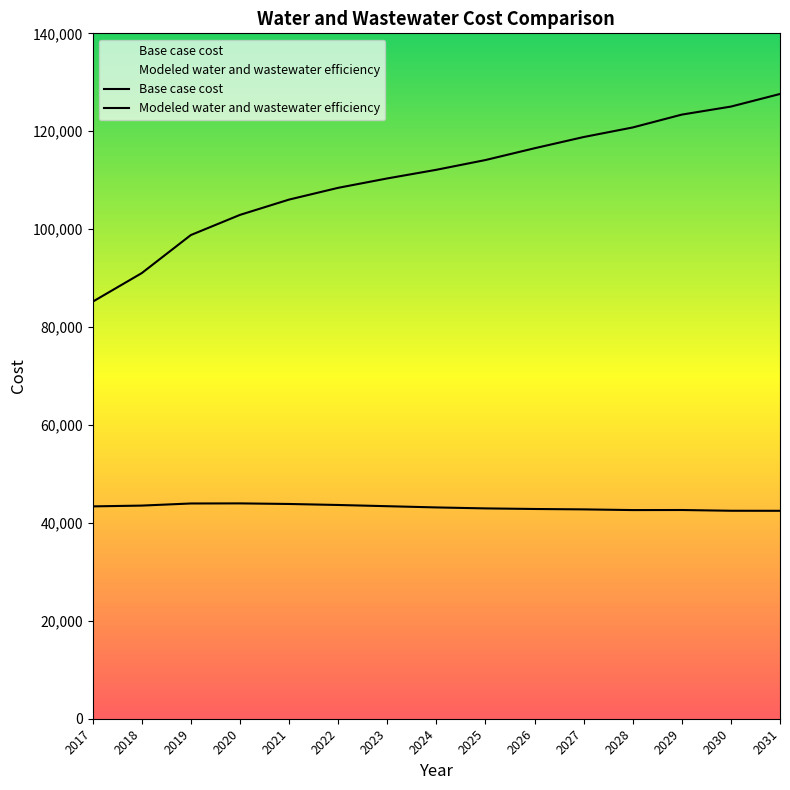

Reading right to left, transcribe all the data shown in this chart.

Base case cost: 2031=127614.0	2030=125038.3	2029=123400.7	2028=120773.1	2027=118818.0	2026=116525.6	2025=114117.8	2024=112125.7	2023=110361.4	2022=108441.1	2021=106039.9	2020=102913.1	2019=98798.1	2018=91023.2	2017=85178.8
Modeled water and wastewater efficiency: 2031=42472.1	2030=42481.4	2029=42634.2	2028=42620.0	2027=42761.3	2026=42842.7	2025=42962.4	2024=43161.1	2023=43412.5	2022=43660.5	2021=43866.6	2020=43985.9	2019=43966.8	2018=43535.6	2017=43375.3